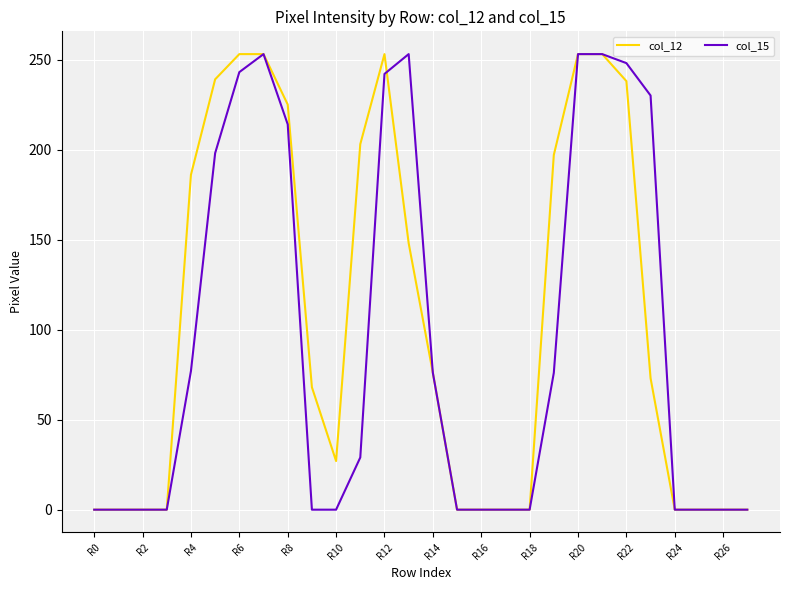

What is the maximum value shown in the chart?

253